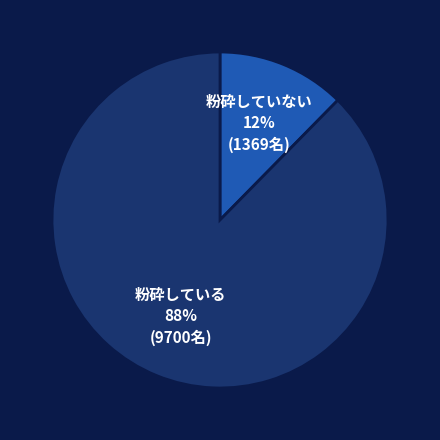

How many slices are in this pie chart?

2